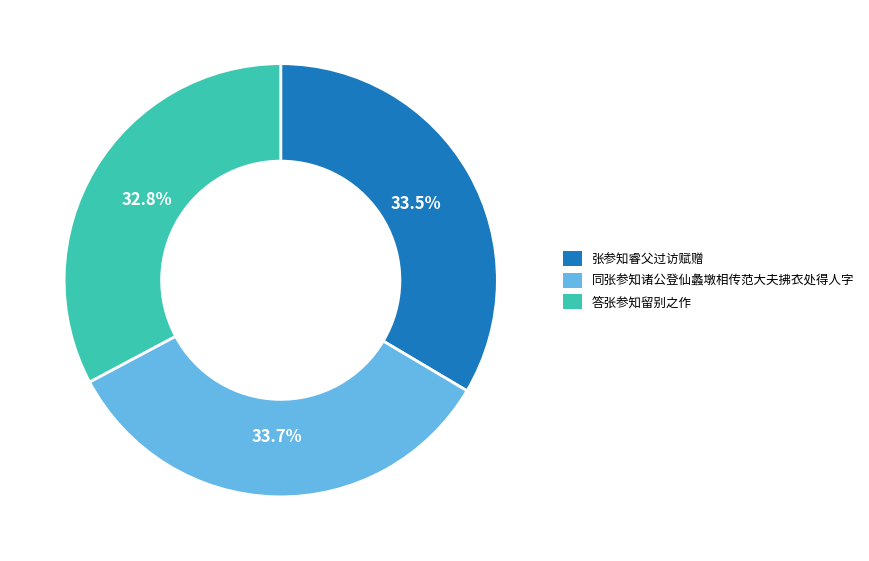

Which slice is the smallest?

答张参知留别之作